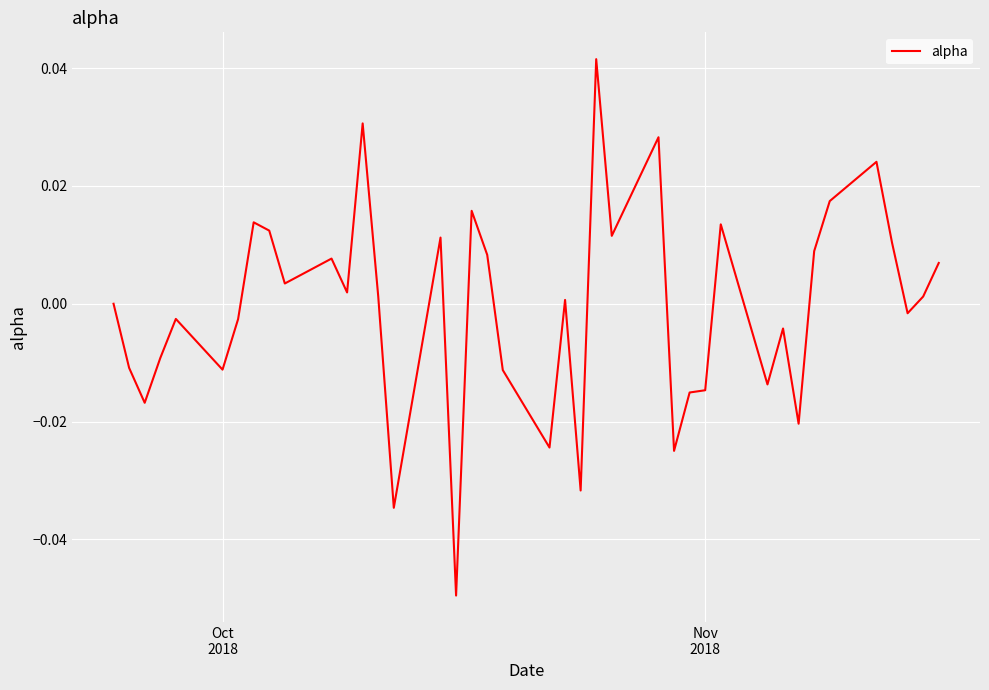

How many lines are shown in the chart?

1